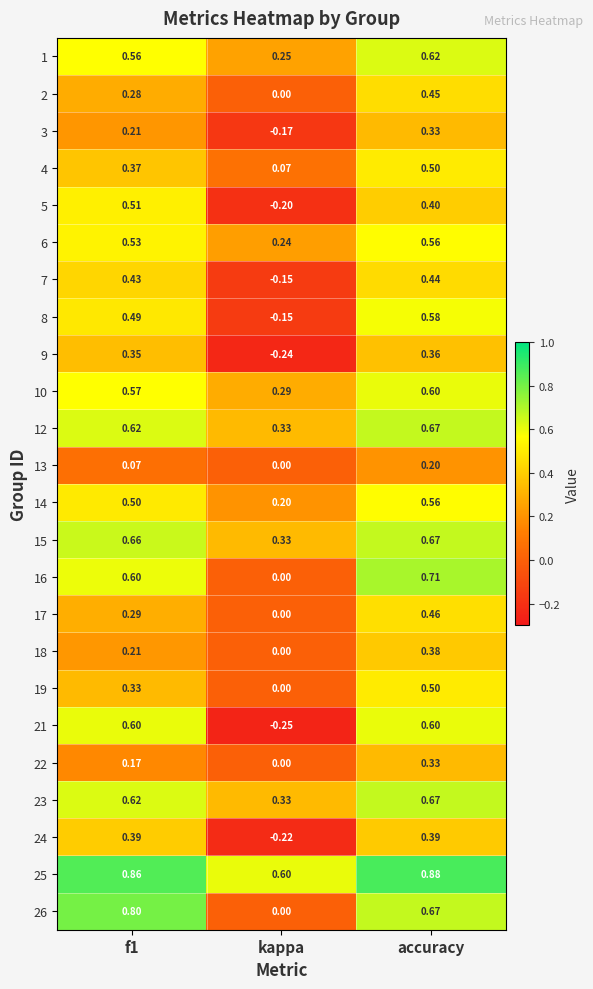

What is the minimum value shown in the chart?

-0.2